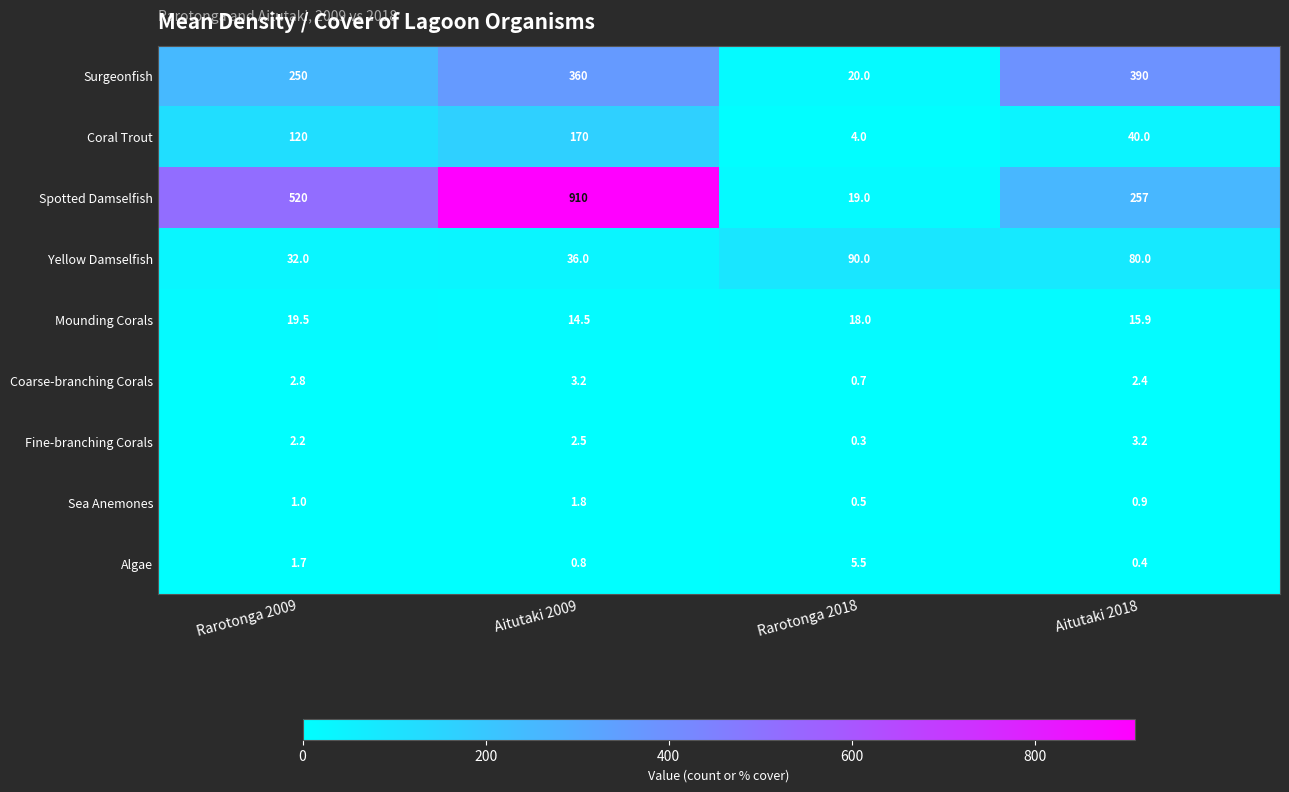

The Surgeonfish series shows 645.1 at Aitutaki 2009. True or false?

False